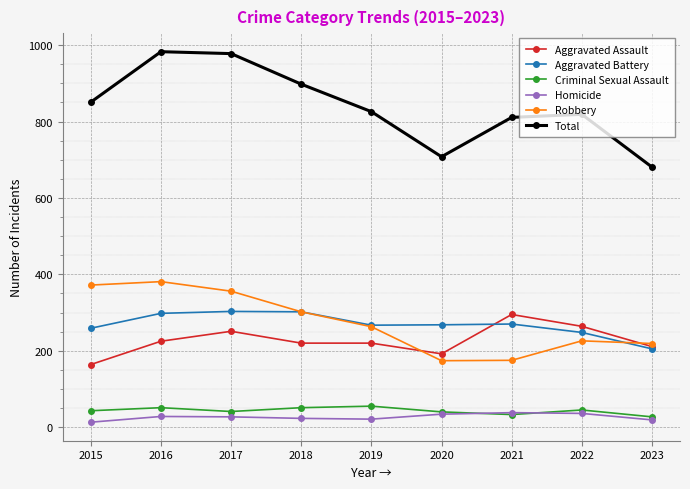

Which series has the largest range (max minus min)?

Total